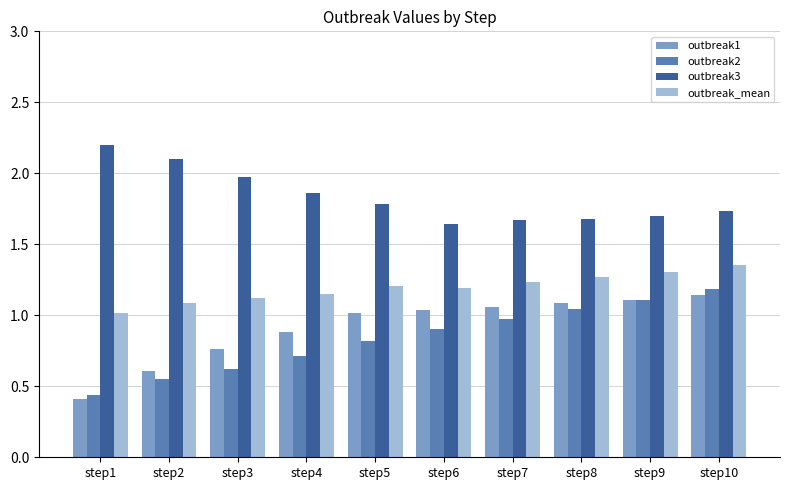

What is the total value across all series at step5?

4.8